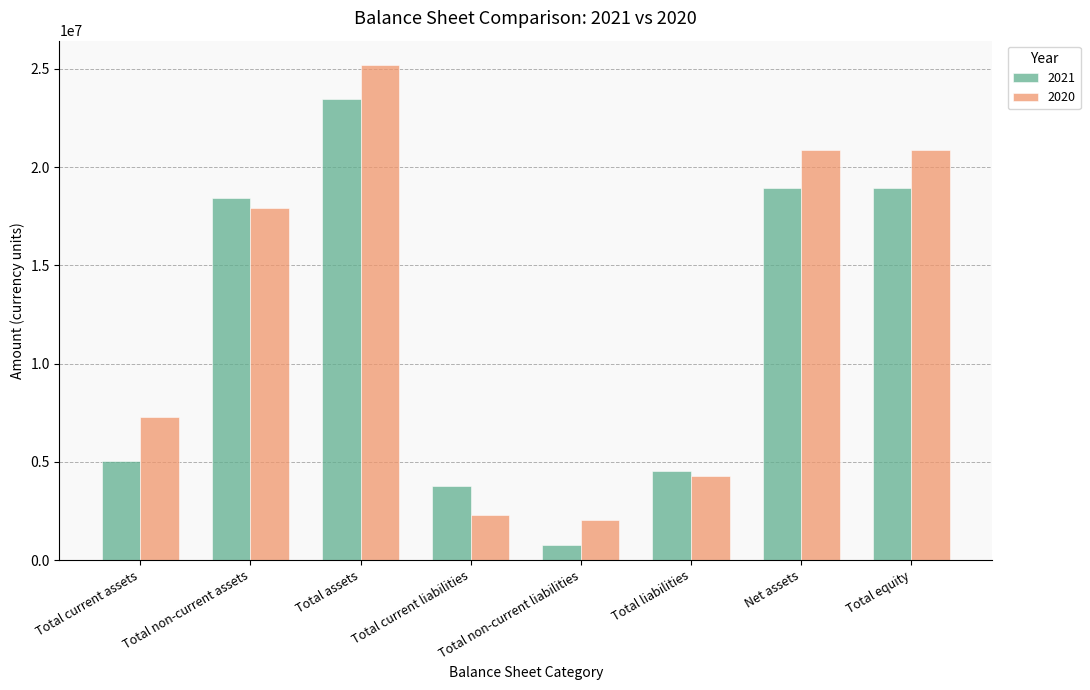

At which category is the sum across all series the highest?

Total assets